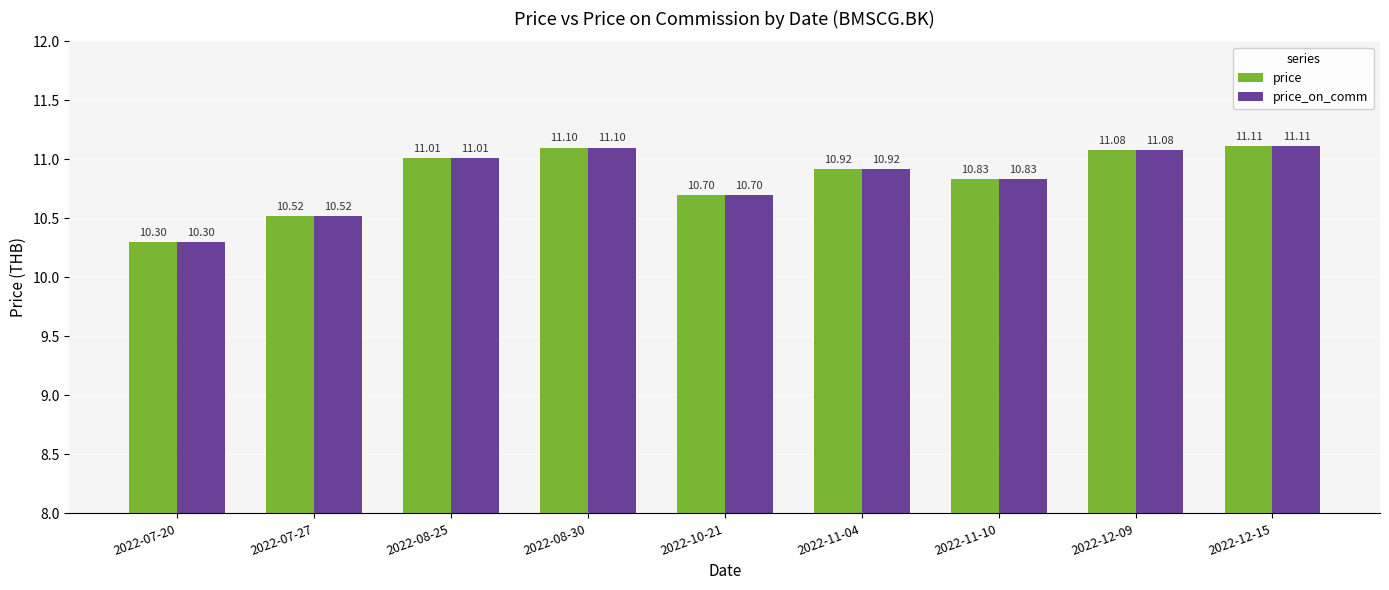

Reading left to right, transcribe all the data shown in this chart.

price: 10.3	10.5	11.0	11.1	10.7	10.9	10.8	11.1	11.1
price_on_comm: 10.3	10.5	11.0	11.1	10.7	10.9	10.8	11.1	11.1